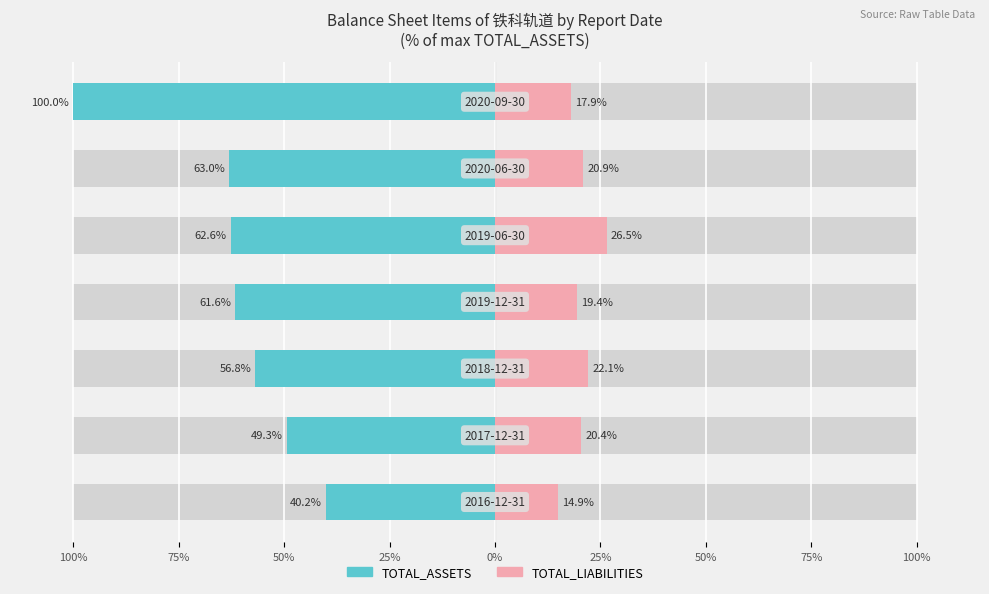

Which series changed the most between 75% and 25%?

TOTAL_ASSETS